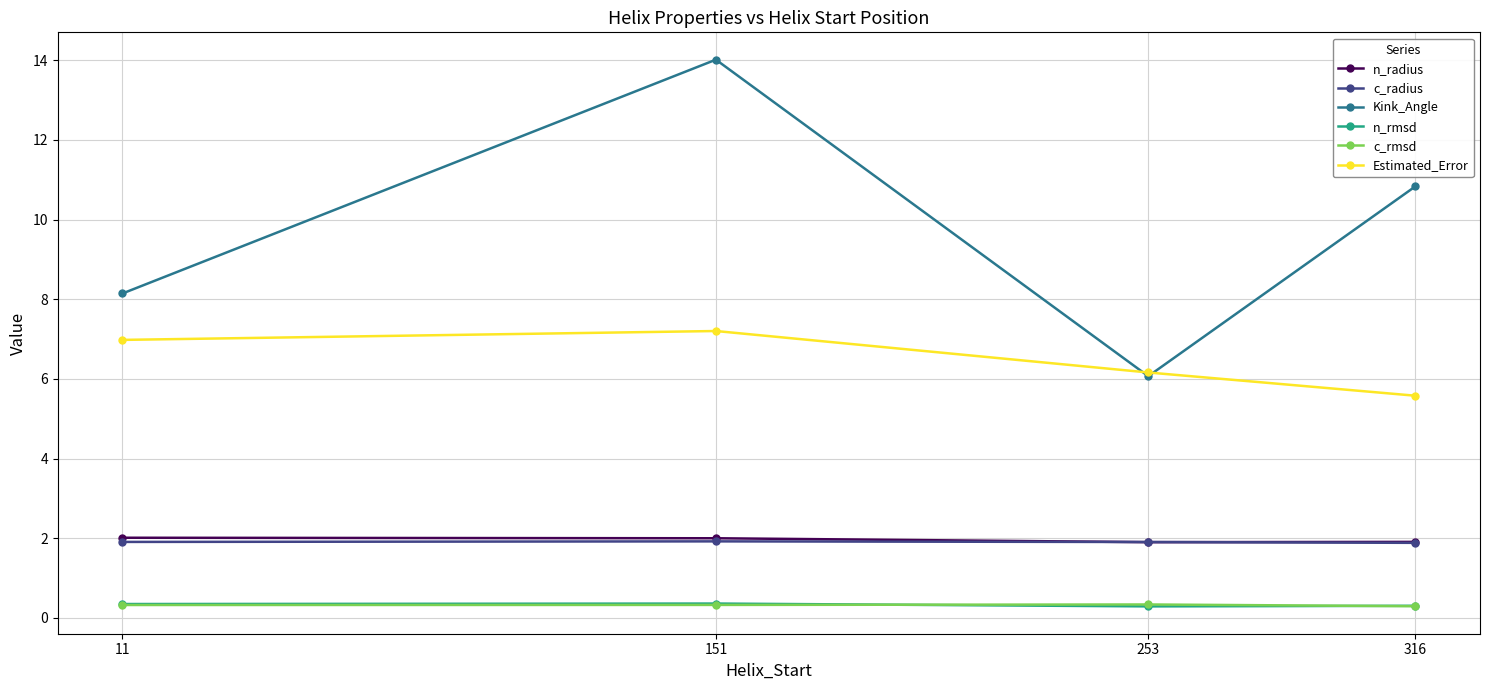

True or false: n_rmsd and c_radius cross at least once.

False